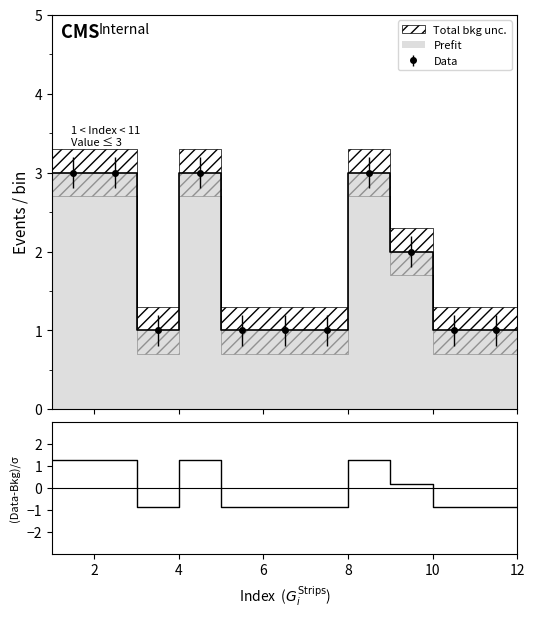

What is the value of the Data point at the 10th from the left?

1